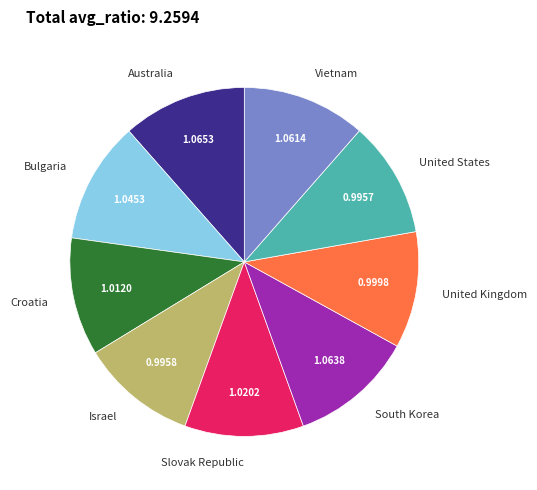

Count the number of slices in the pie.

9